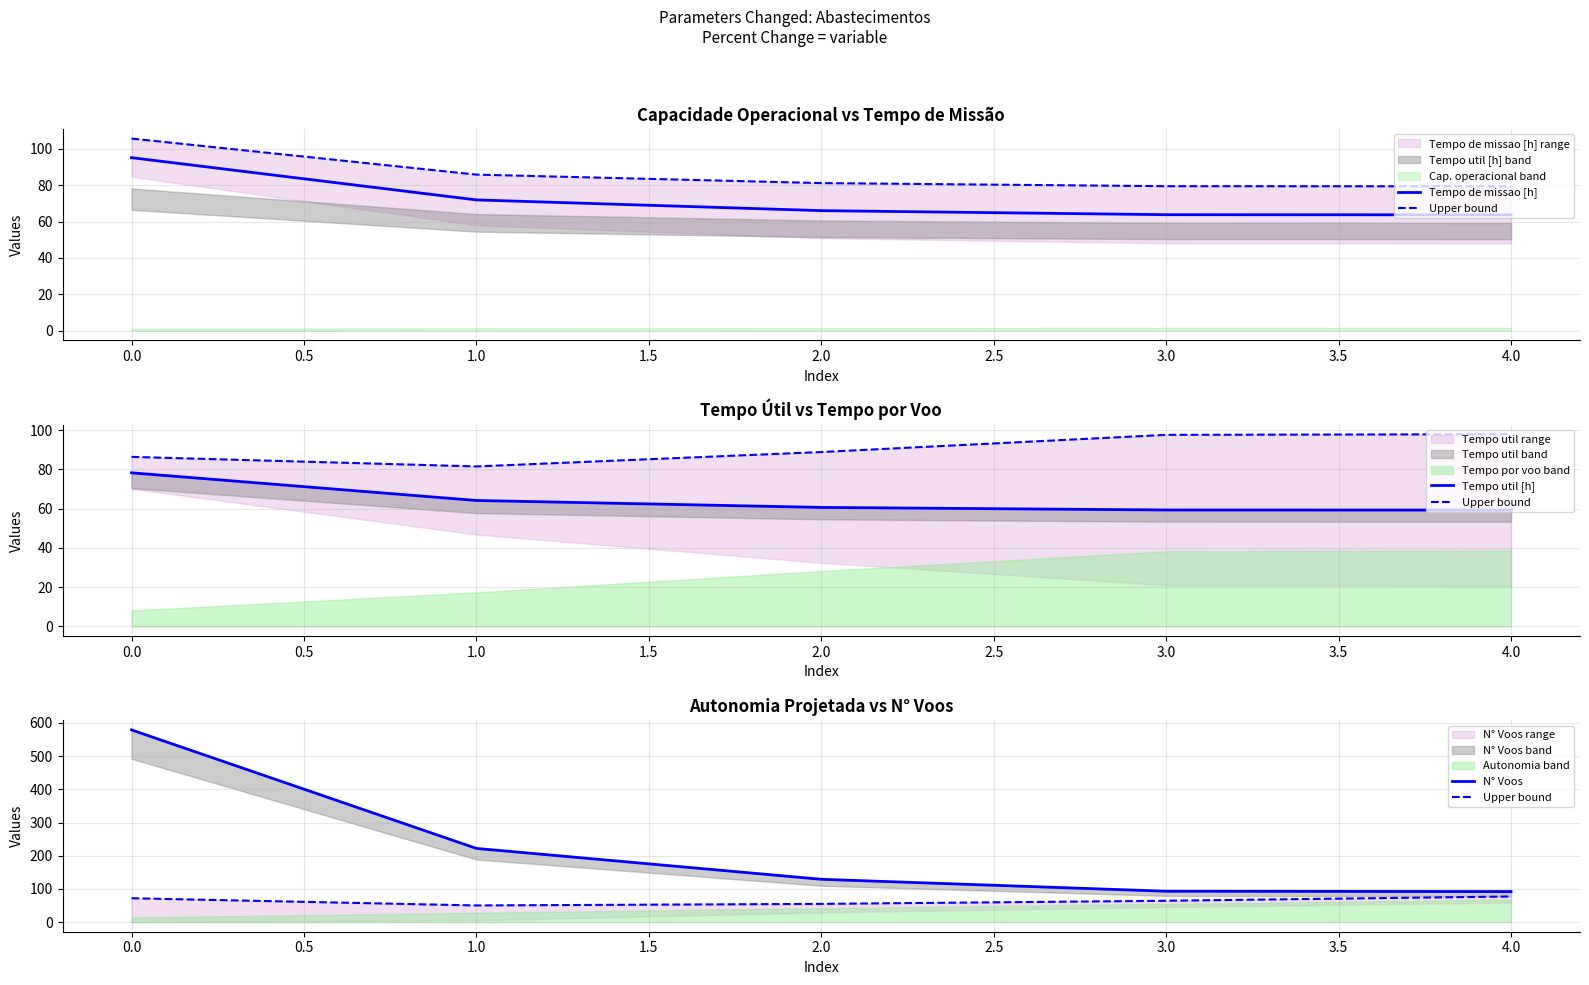

Is this an area chart (filled region under the line)?

No